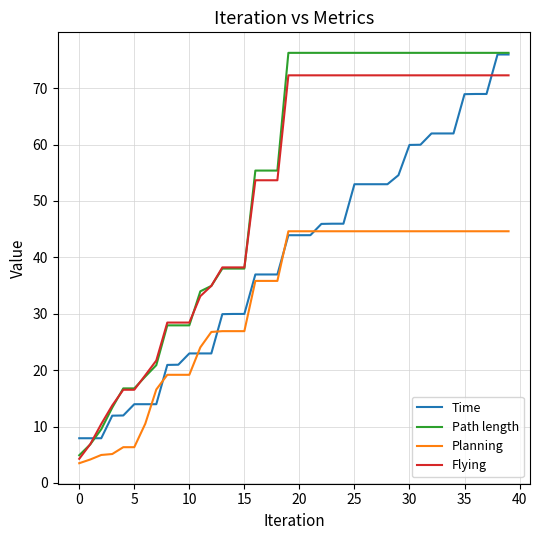

What is the highest value of the Path length series?

76.3